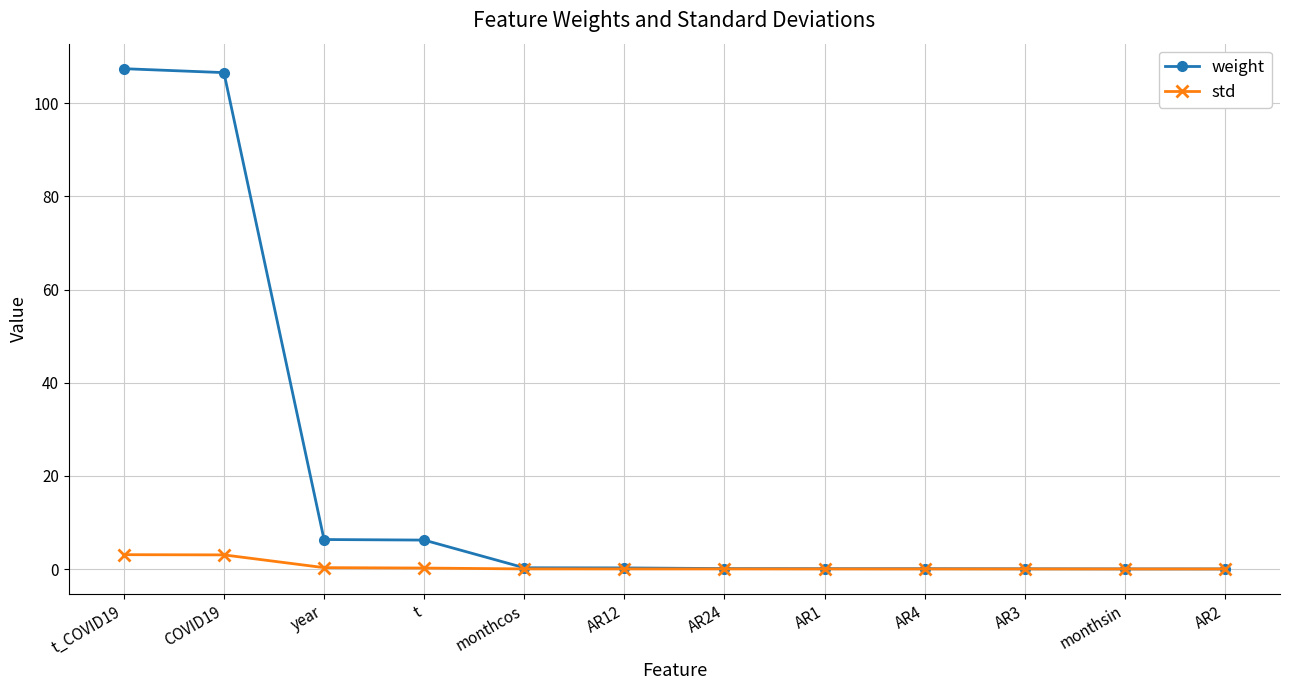

Does the chart have visible grid lines?

Yes